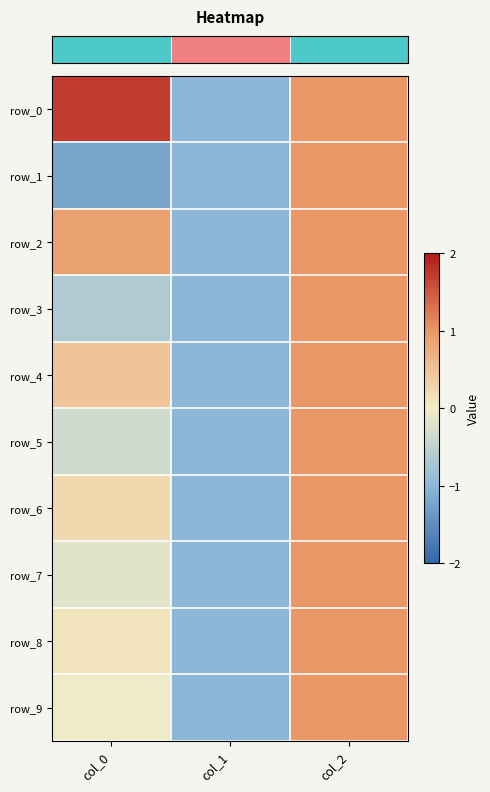

At which category is the sum across all series the highest?

col_2